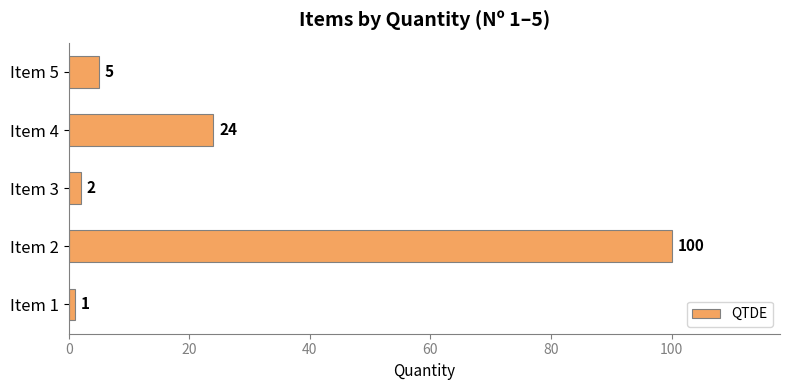

How many bars are there in total?

5